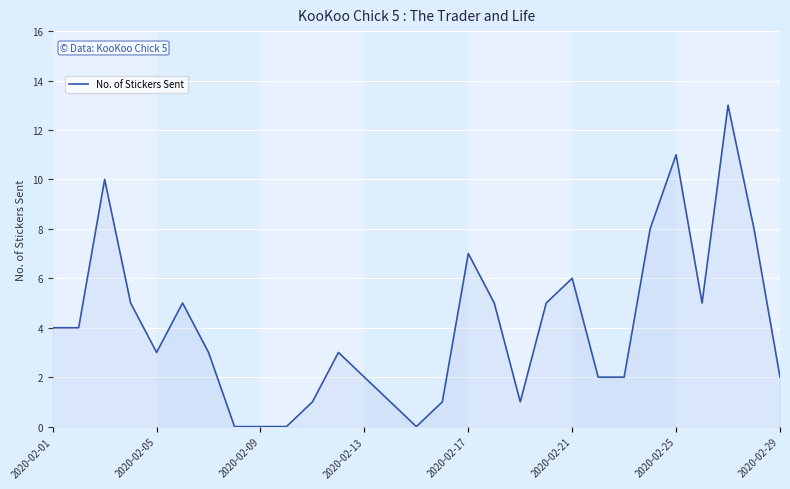

What is the maximum value shown in the chart?

13